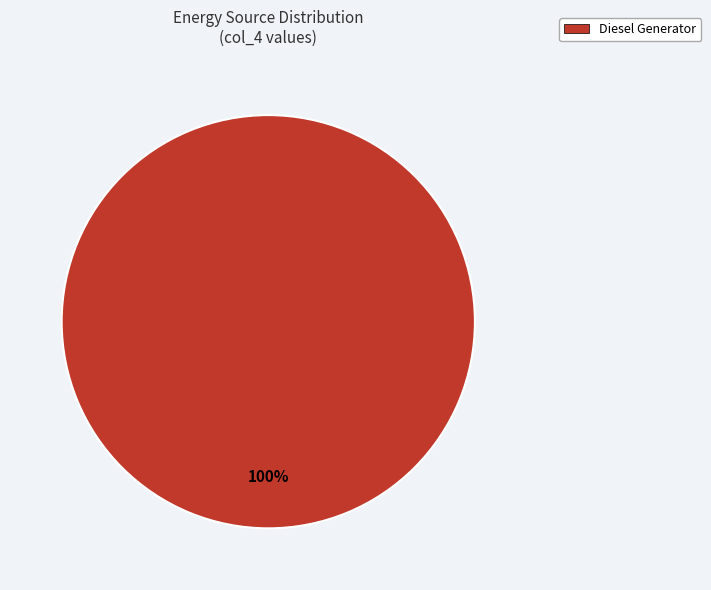

Is it true that Diesel Generator is 87% of the pie?

False